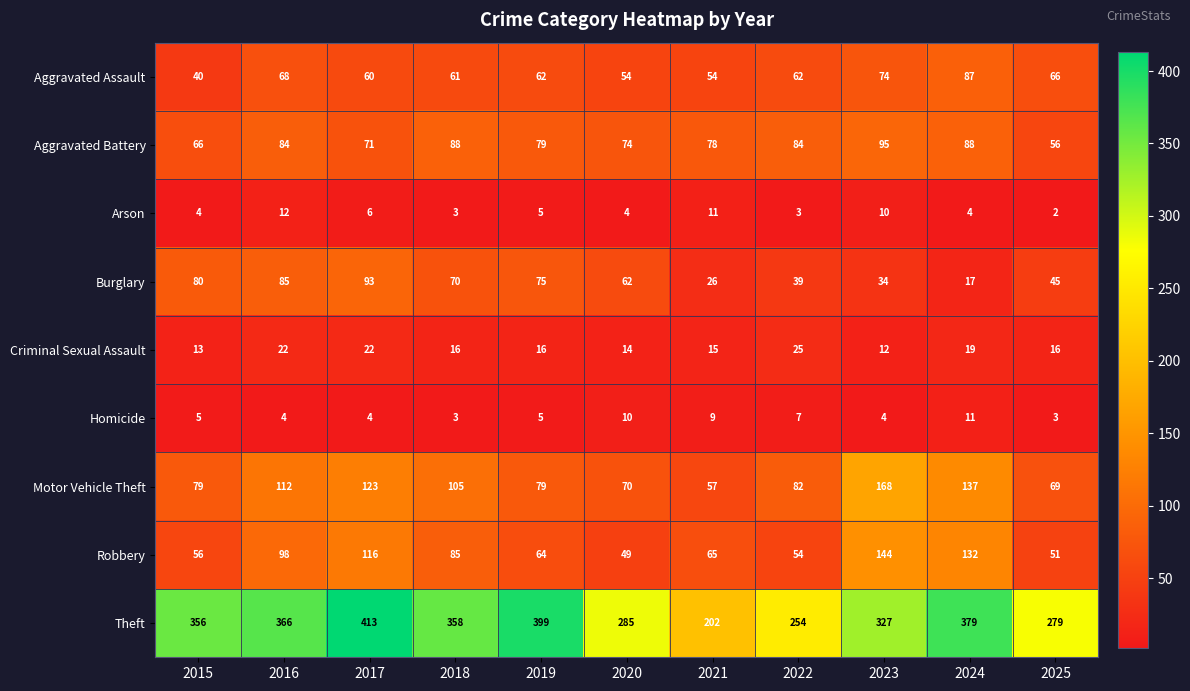

At which category does the chart reach its minimum across all series?

2025